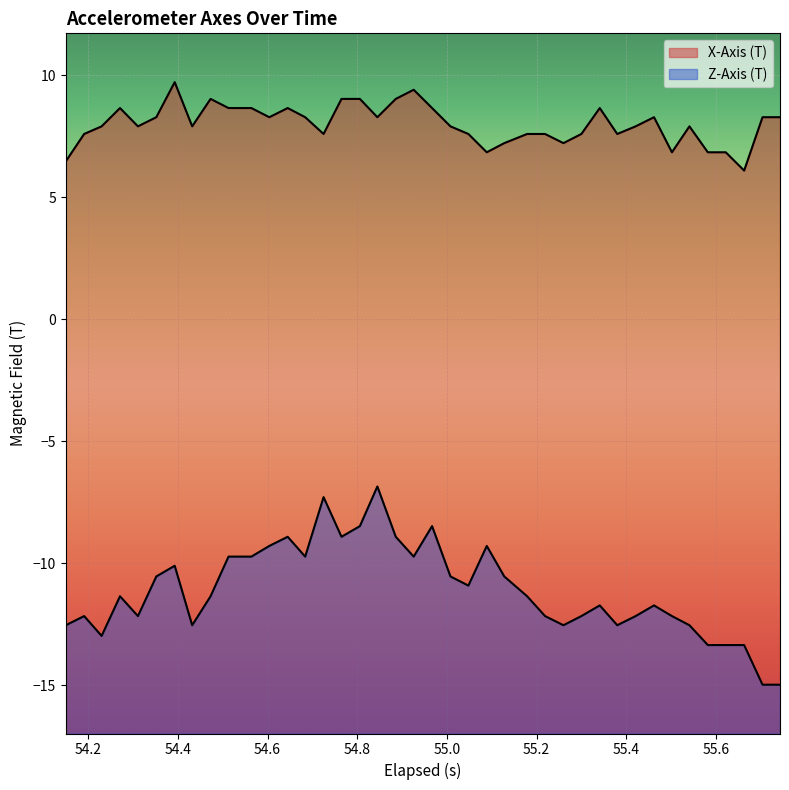

What is the maximum value for Z-Axis (T)?

-6.8